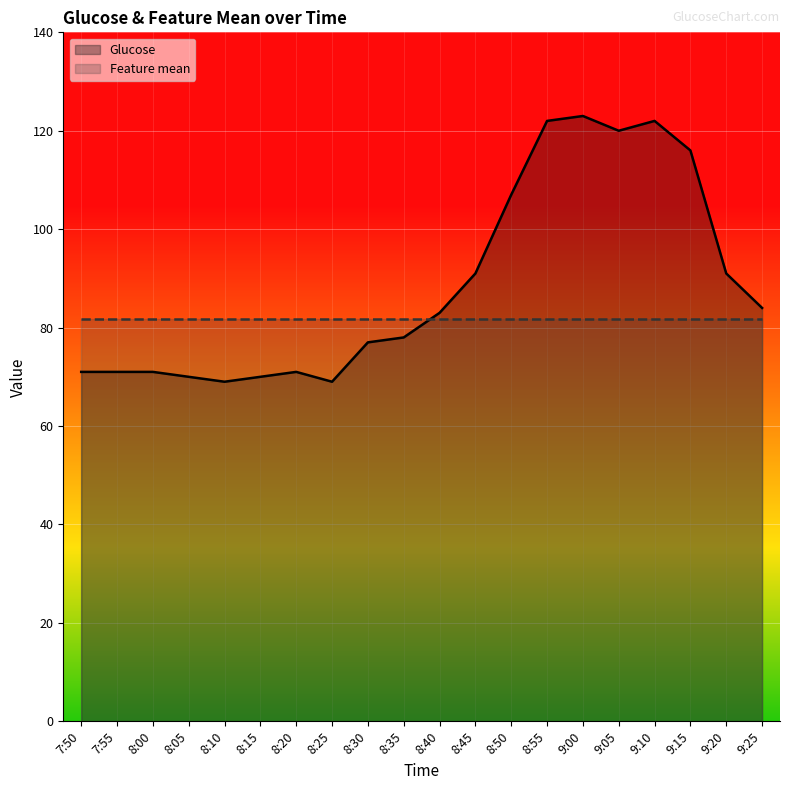

The value of Feature mean at 8:40 is 81.8. True or false?

True